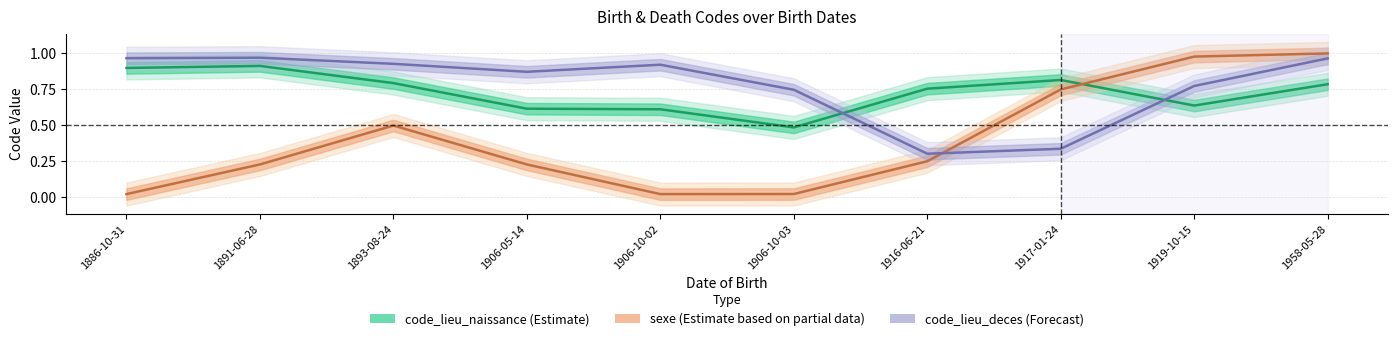

Reading left to right, extract all data points from this chart.

code_lieu_naissance (Estimate): 0.9	0.9	0.8	0.6	0.6	0.5	0.8	0.8	0.6	0.8
sexe (Estimate based on partial data): 0.0	0.2	0.5	0.2	0.0	0.0	0.3	0.7	1.0	1.0
code_lieu_deces (Forecast): 1.0	1.0	0.9	0.9	0.9	0.7	0.3	0.3	0.8	1.0